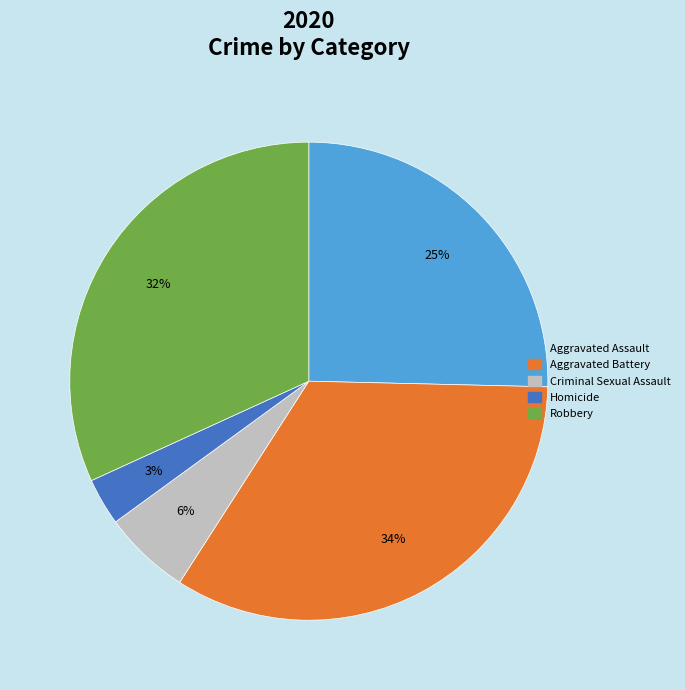

Rank the categories by value from lowest to highest.

Homicide, Criminal Sexual Assault, Aggravated Assault, Robbery, Aggravated Battery